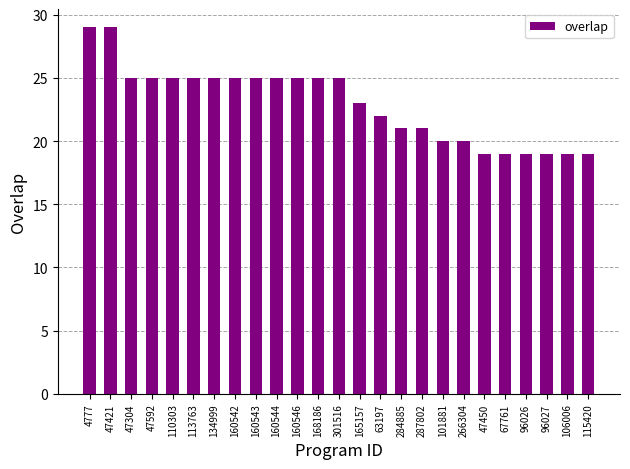

What is the sum of all values?

574